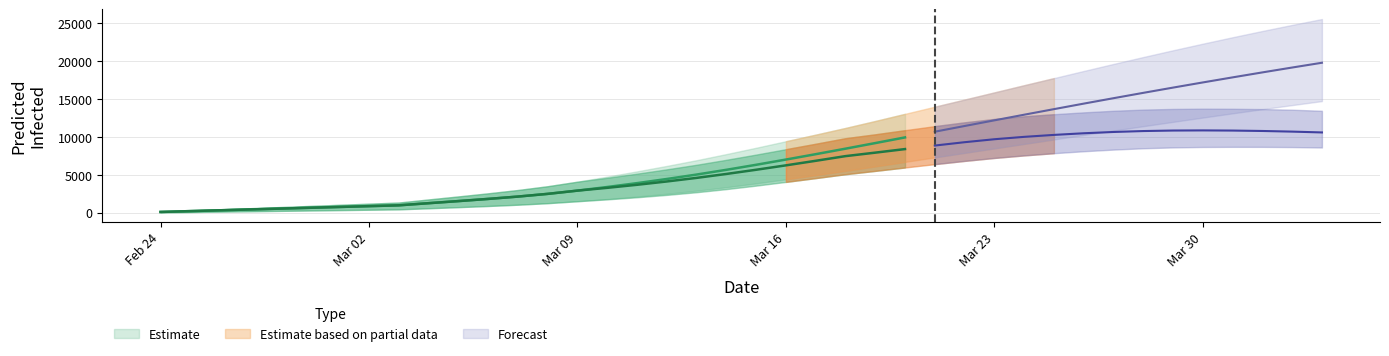

True or false: predicted_current_infected_lower and predicted_total_infected_mean cross at least once.

False